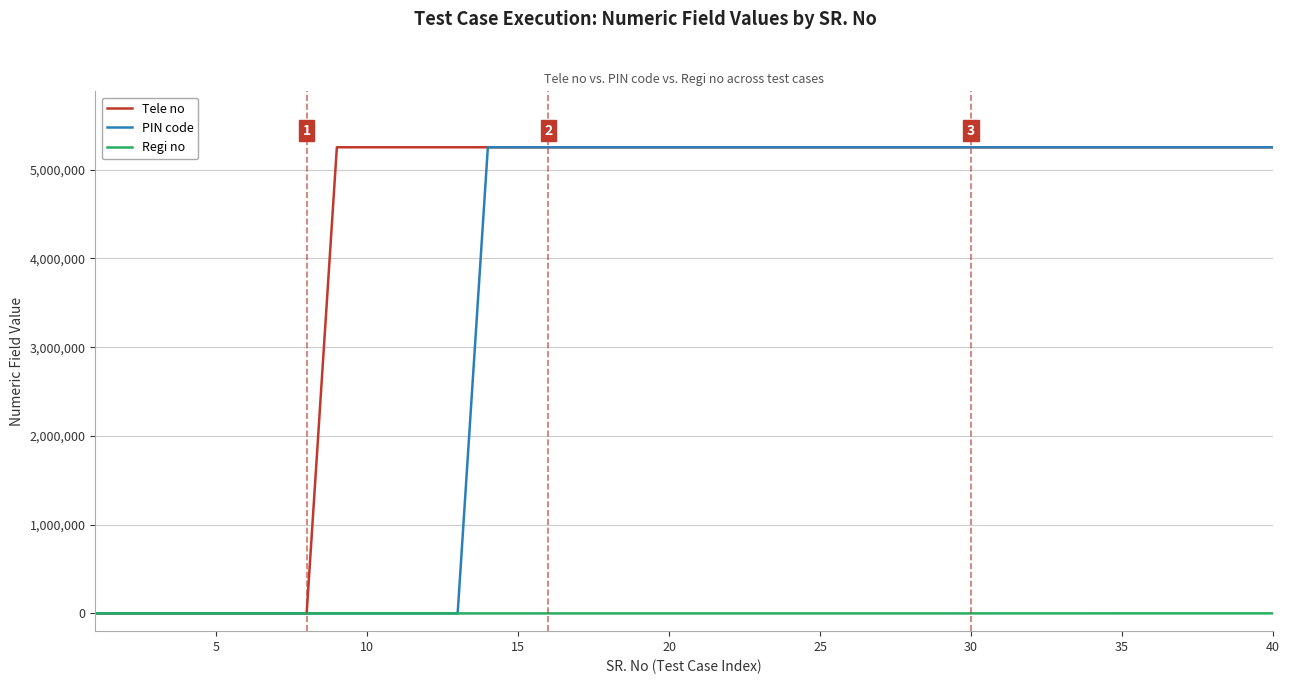

Rank the series by their average value, from highest to lowest.

Tele no, PIN code, Regi no